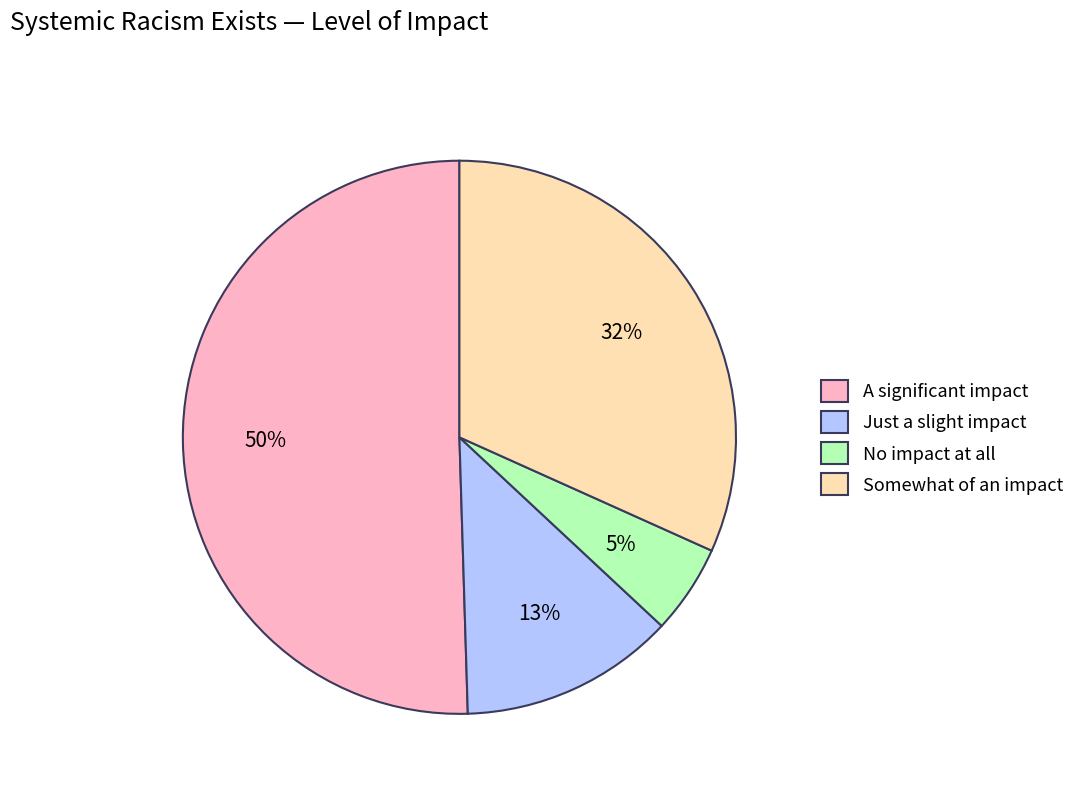

Rank the categories by value from lowest to highest.

No impact at all, Just a slight impact, Somewhat of an impact, A significant impact